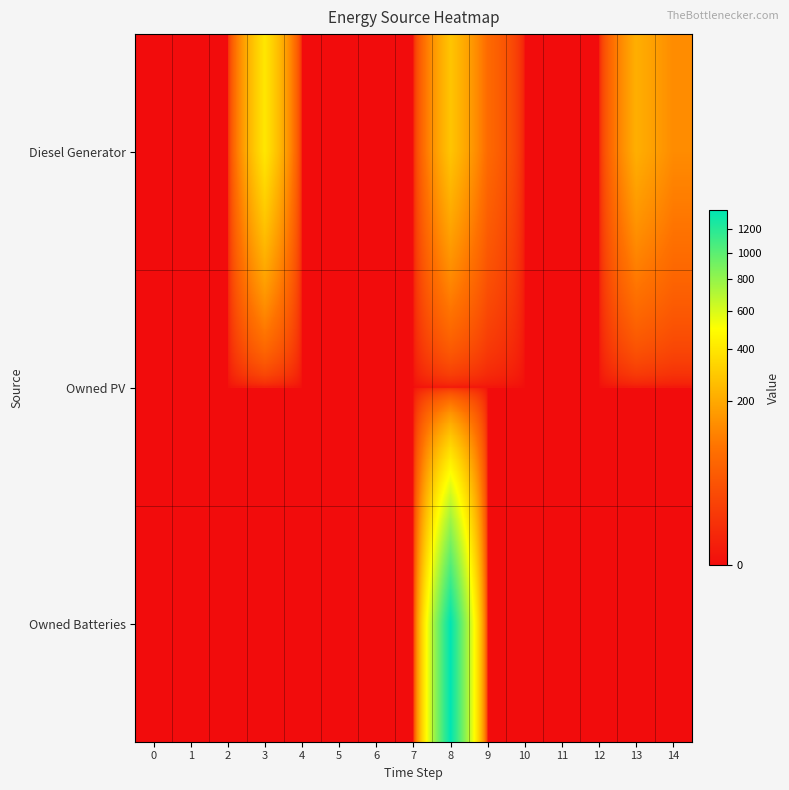

What is the total value across all series at 9?

71